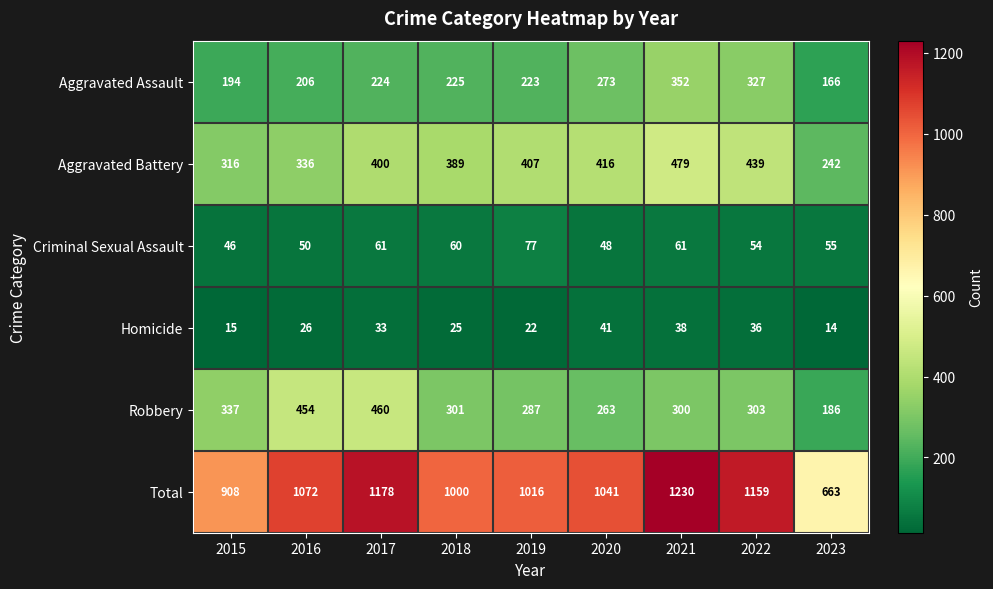

Where does the Total series first go above 1041?

2016